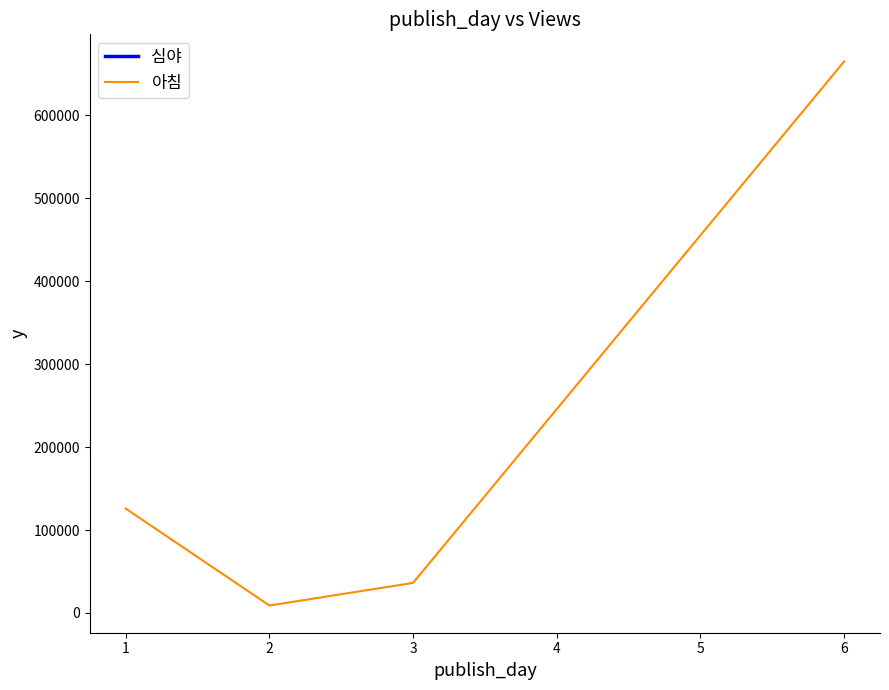

What is the value of the 4th point from the left?

665060